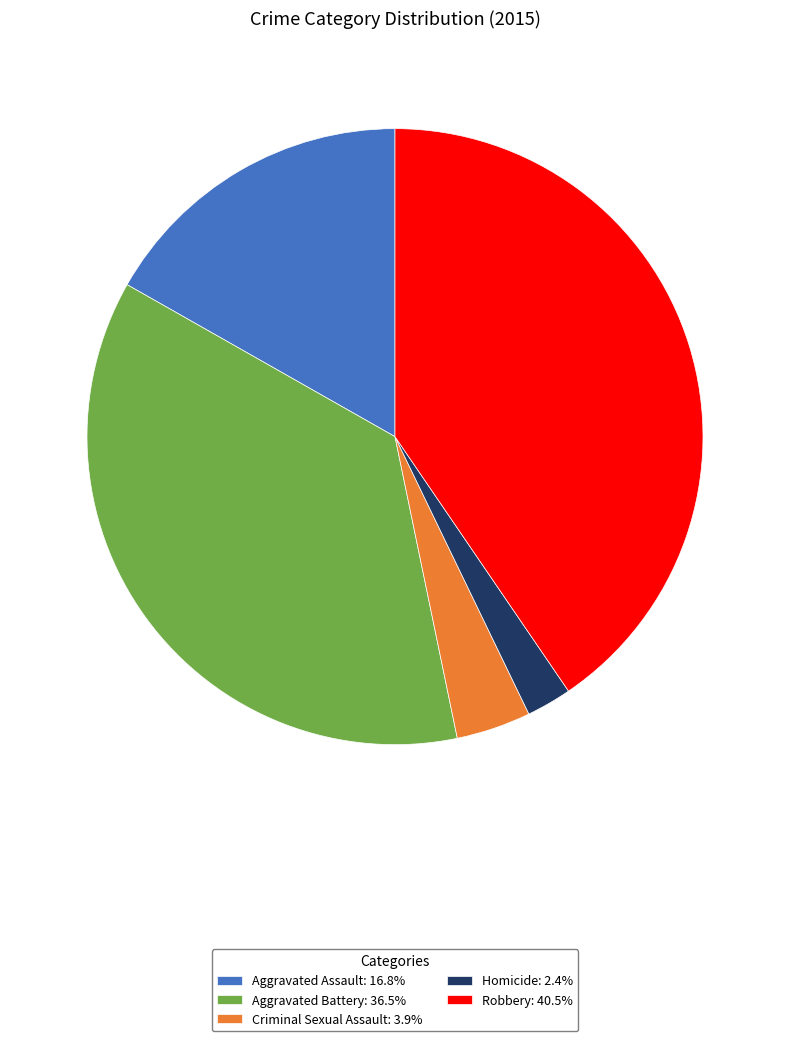

Does Robbery account for over 50% of the chart?

No